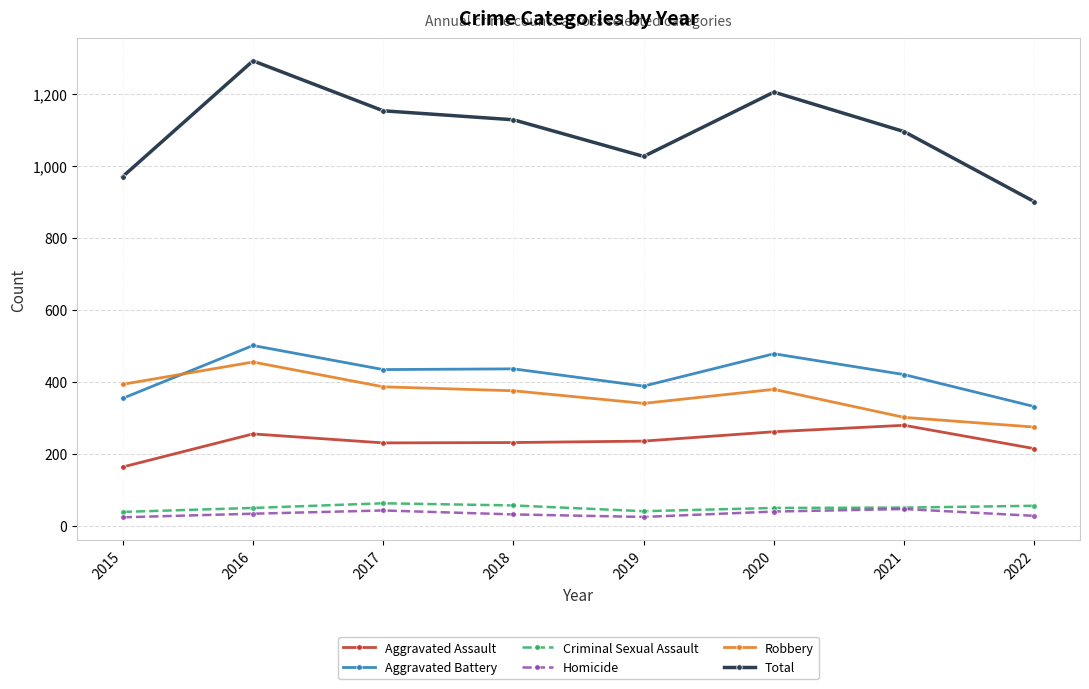

What are all the series names shown in the legend?

Aggravated Assault, Aggravated Battery, Criminal Sexual Assault, Homicide, Robbery, Total